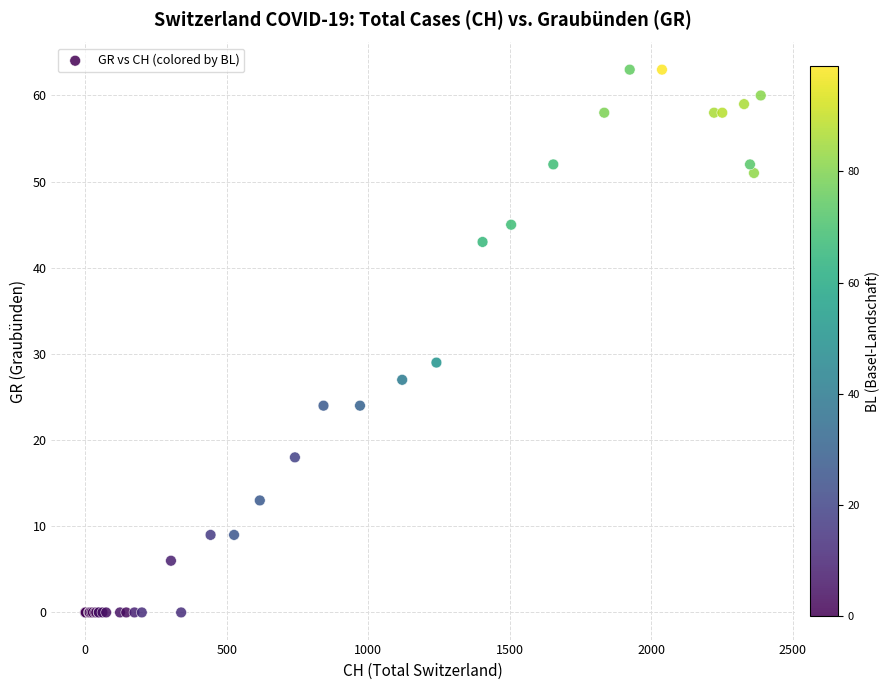

What Y value in the scatter plot is closest to 31?

29